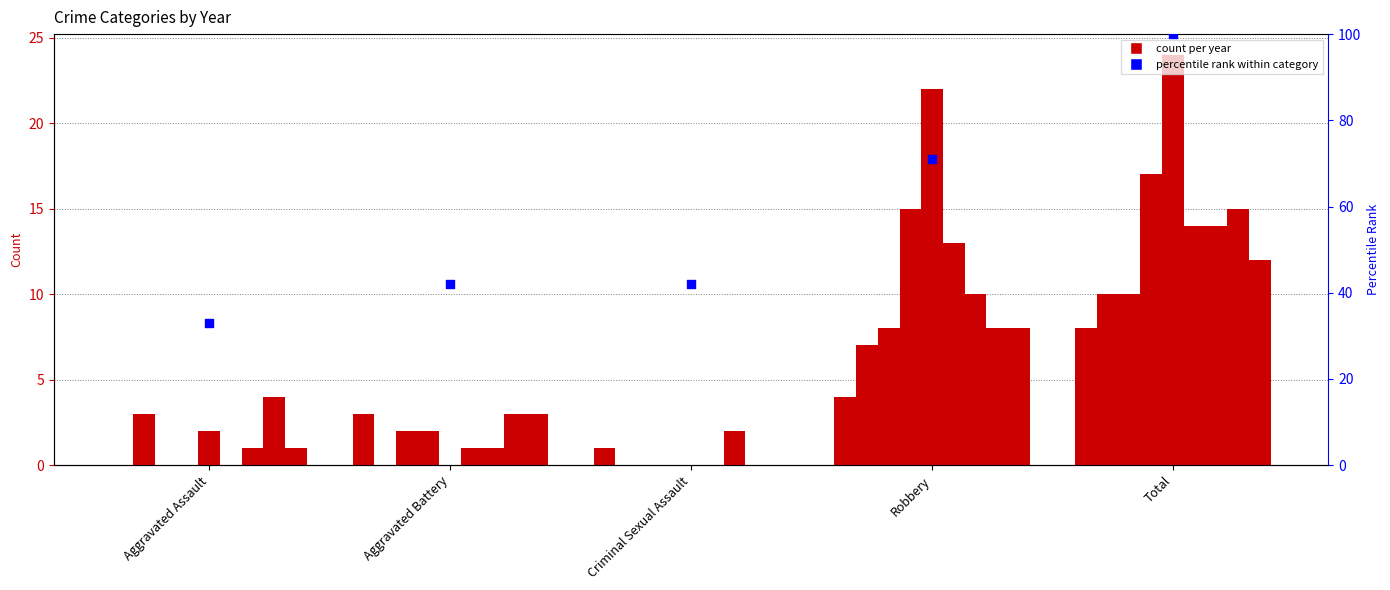

Which has a higher value, Total or Robbery?

Total